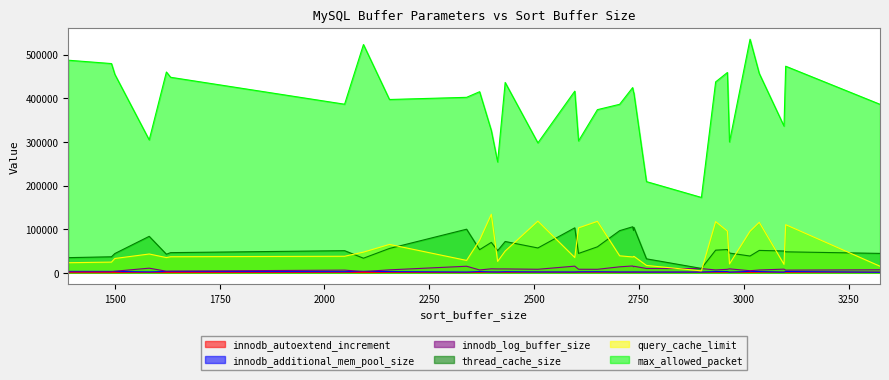

What is the average value of the query_cache_limit series?

55957